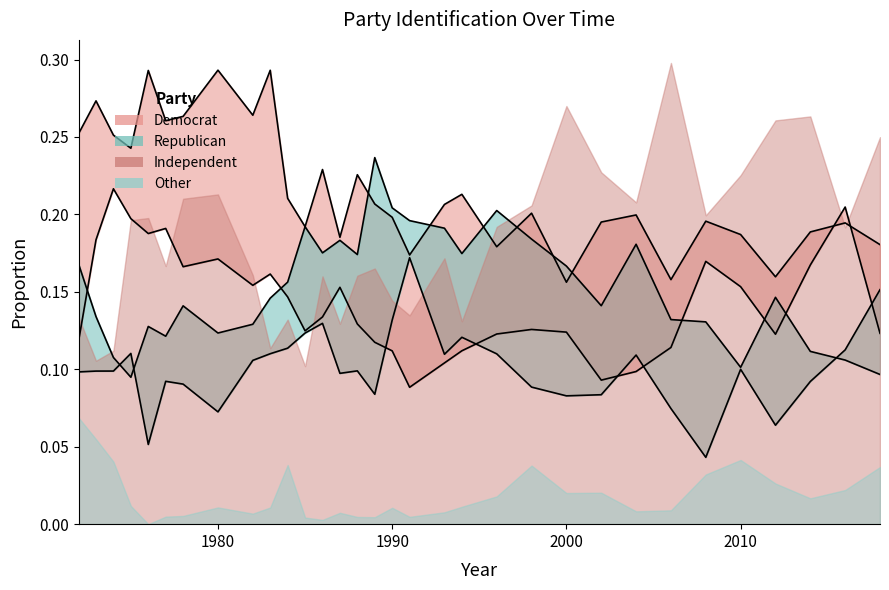

True or false: Lean Republican has more than 2 interior local peaks.

True